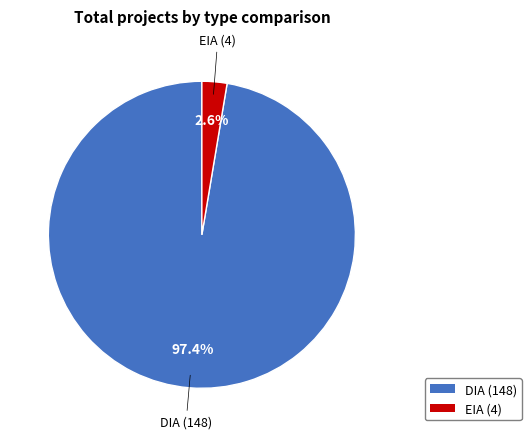

To the nearest percent, what is the difference between the EIA and DIA slice percentages?

95%